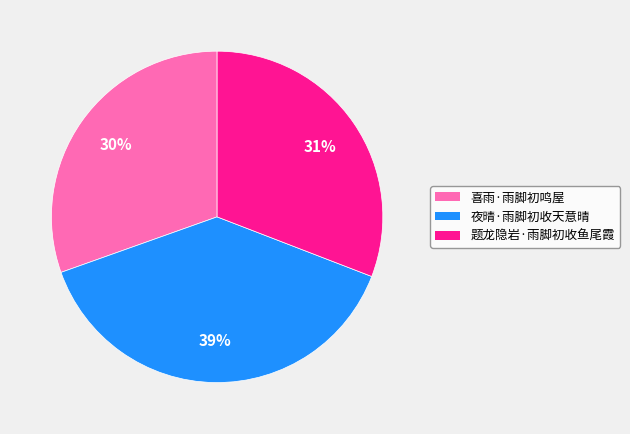

To the nearest percent, what is the average slice percentage?

33%